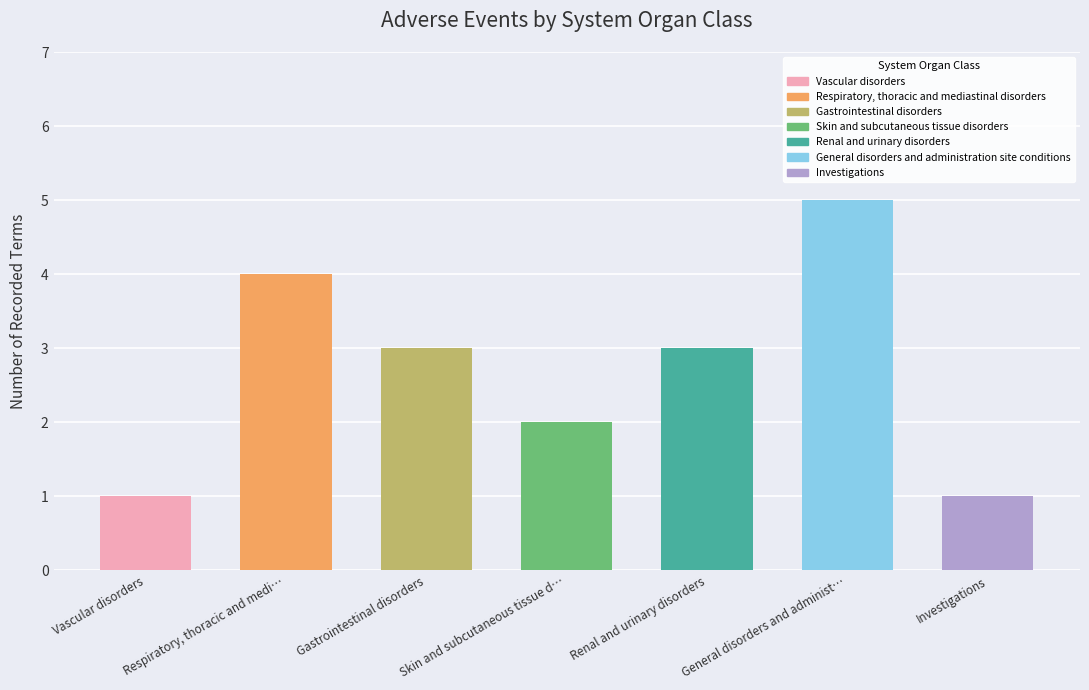

Are the bars horizontal?

No